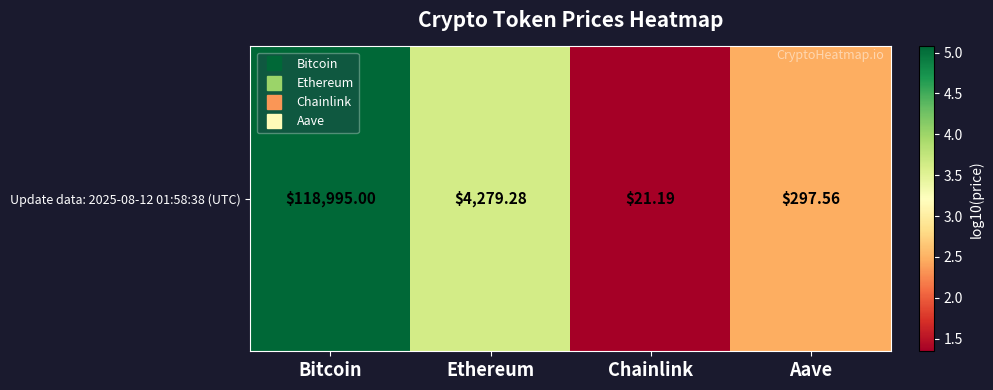

Count the number of categories in the chart.

4